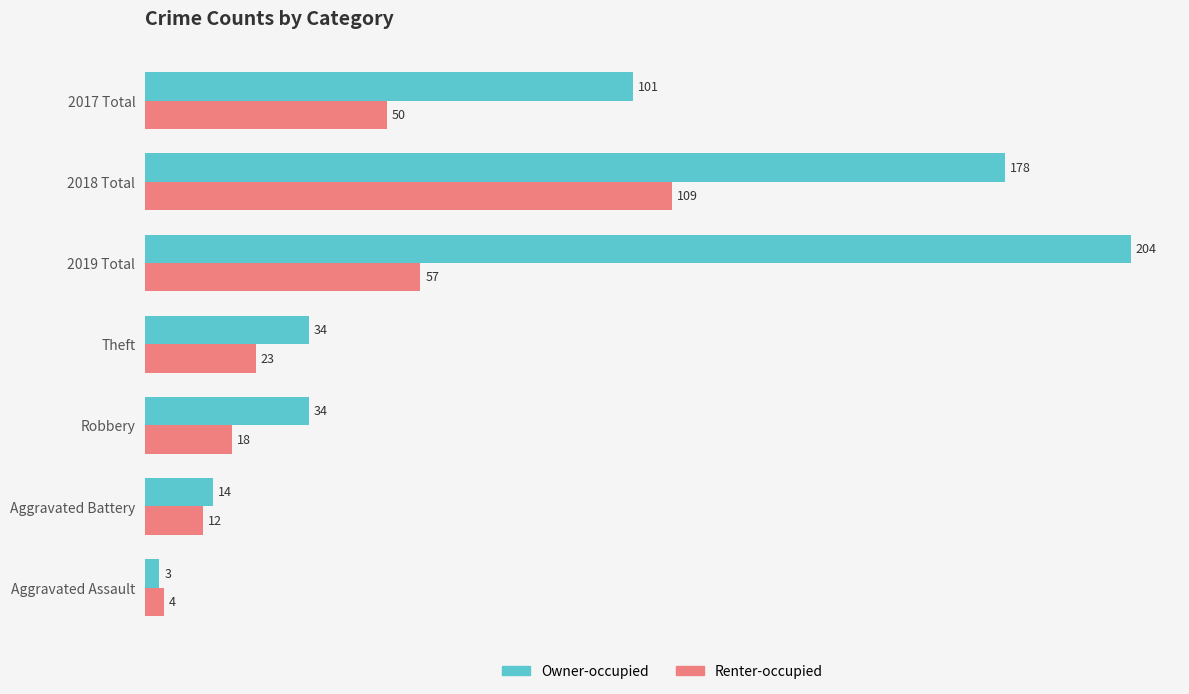

What is the lowest value of the Owner-occupied series?

3